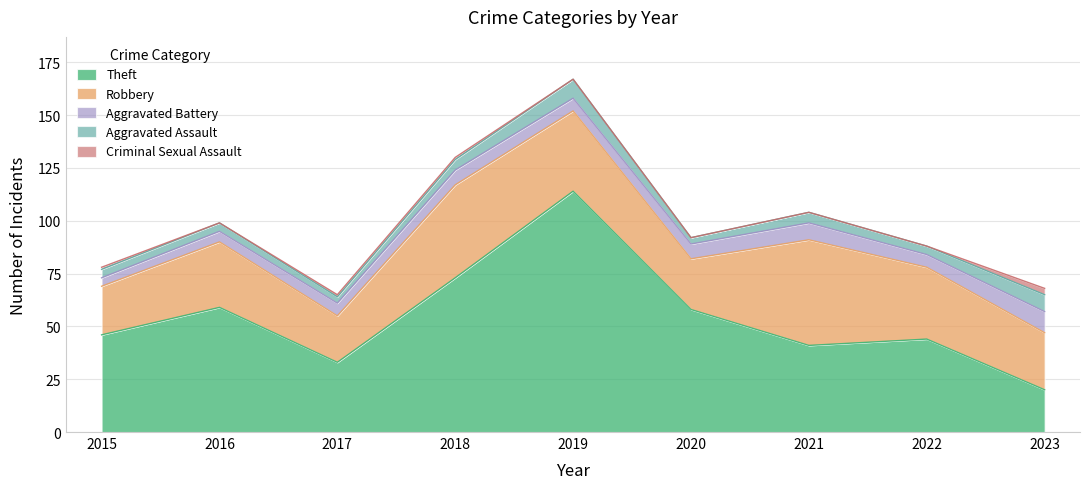

At which category does the chart reach its minimum across all series?

2016